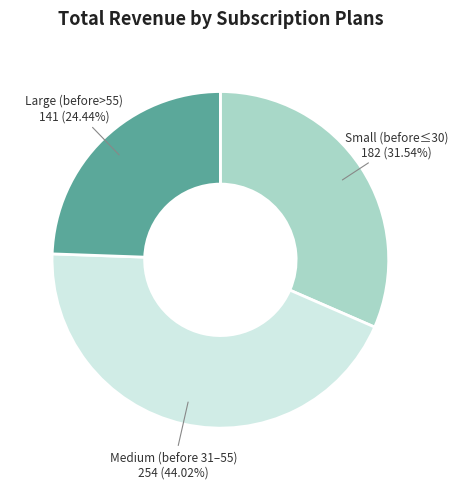

Does any single category account for the majority?

No